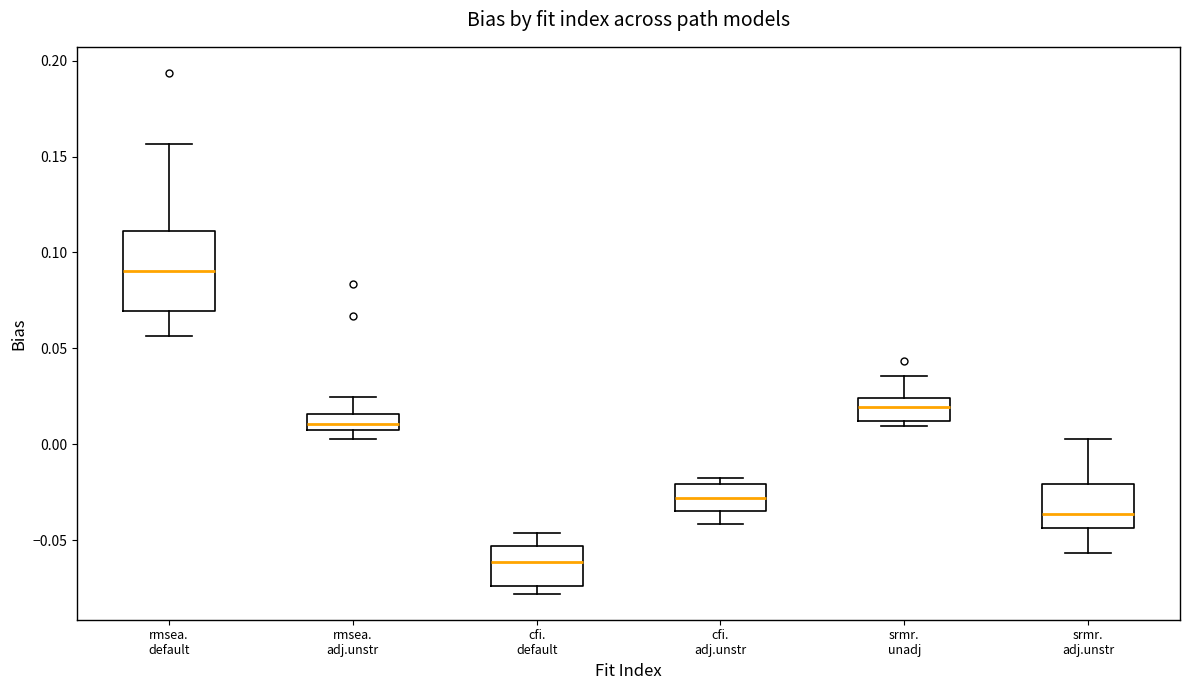

Reading left to right, read every box against the y-axis: the position of its median line, the range the box covers, and the ends of its whiskers. The values are not printed on the chart, so give them approximately, as read against the axis.

rmsea. default: median 0.090, box 0.070 to 0.110, whiskers 0.055 to 0.155
rmsea. adj.unstr: median 0.010, box 0.005 to 0.015, whiskers 0.005 (below the box's lower edge) to 0.025
cfi. default: median -0.060, box -0.075 to -0.055, whiskers -0.080 to -0.045
cfi. adj.unstr: median -0.030, box -0.035 to -0.020, whiskers -0.040 to -0.015
srmr. unadj: median 0.020, box 0.010 to 0.025, whiskers 0.010 (just below the box's lower edge) to 0.035
srmr. adj.unstr: median -0.035, box -0.045 to -0.020, whiskers -0.055 to 0.005